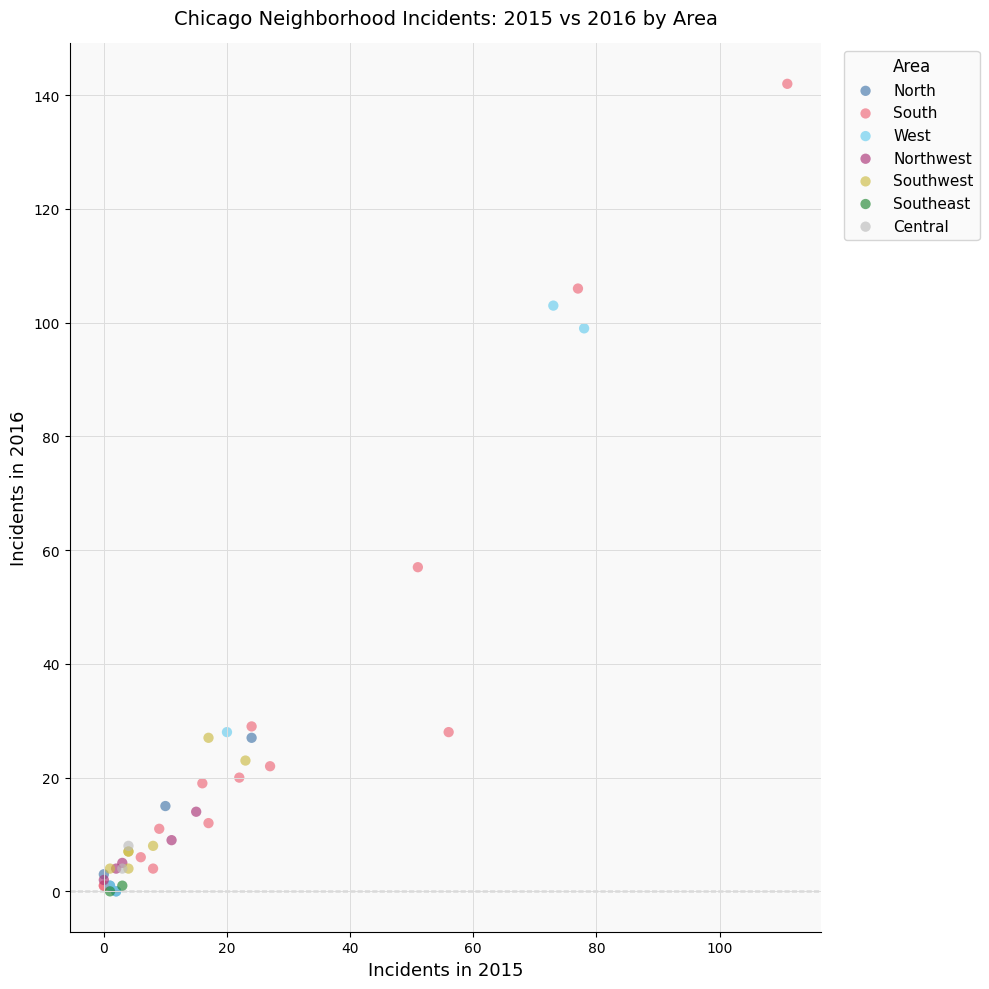

Which series has the widest spread of Y values?

South